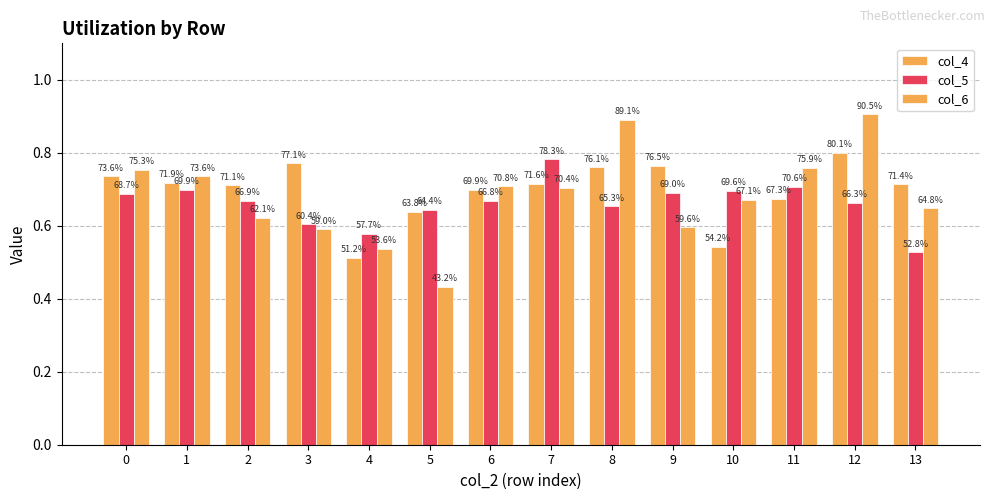

Between 11 and 13, which series saw the biggest shift?

col_5